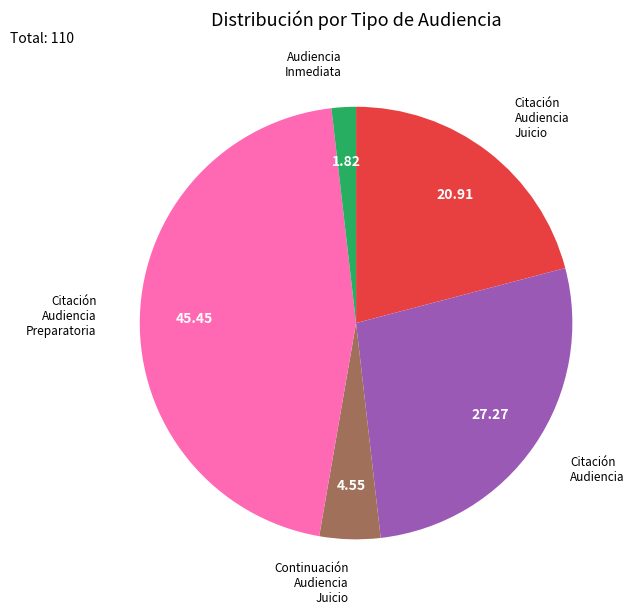

Is there a majority slice in this chart?

No